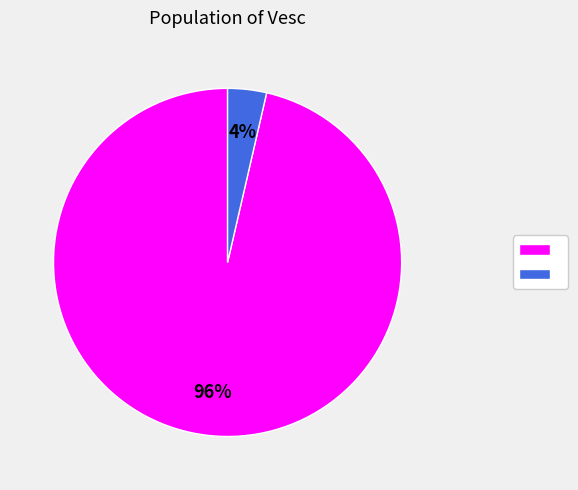

Does any single category account for the majority?

Yes